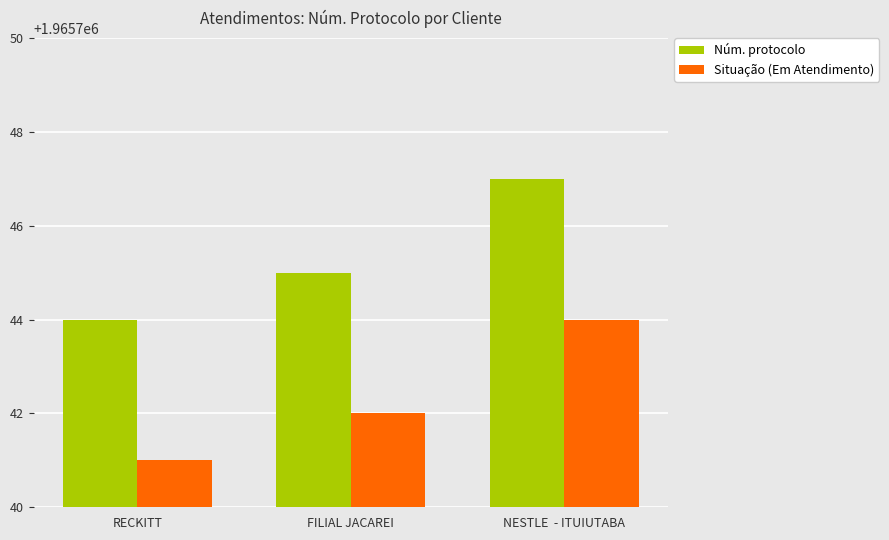

Is it true that Núm. protocolo equals 3332840 at NESTLE  - ITUIUTABA?

False